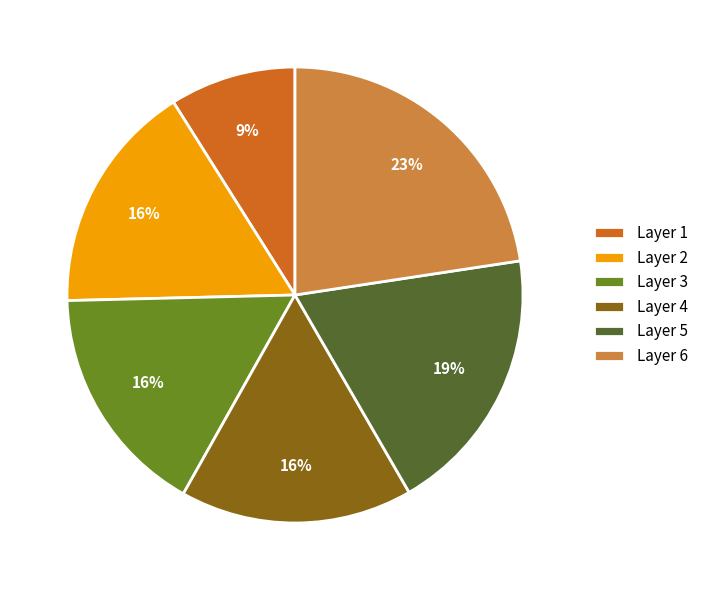

How many slices are in this pie chart?

6